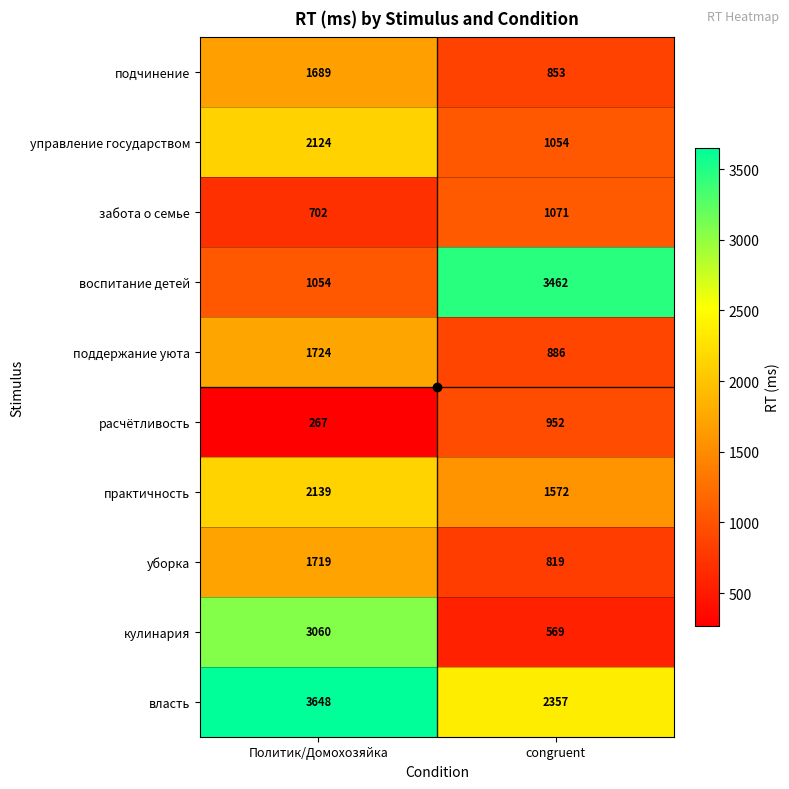

The value of поддержание уюта at congruent is 886. True or false?

True